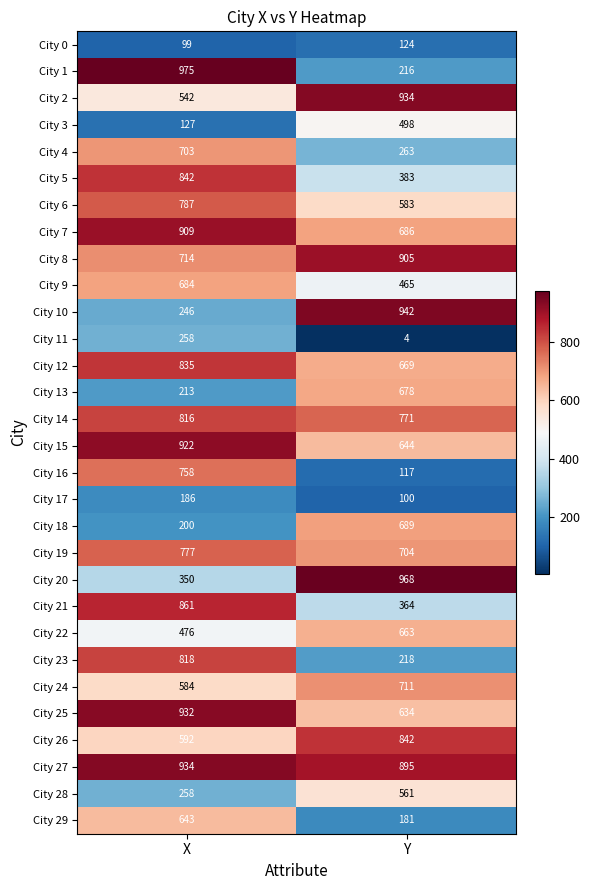

Which series has the widest spread of values?

City 1